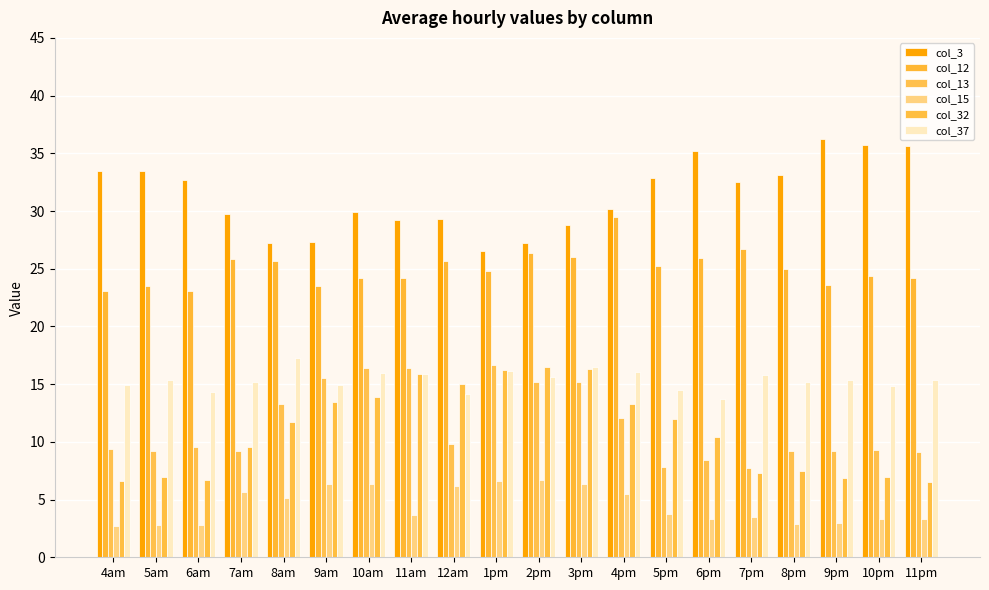

Are the bars horizontal?

No